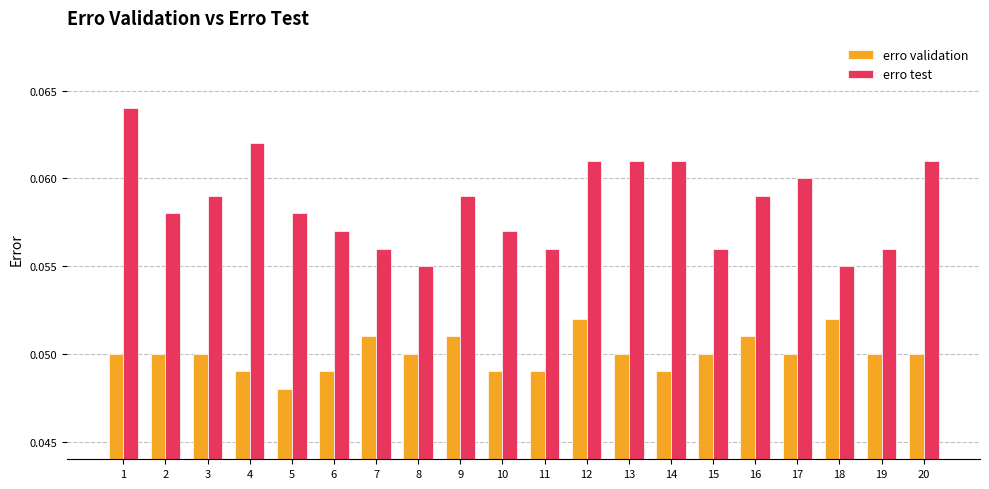

Which series has the widest spread of values?

erro test